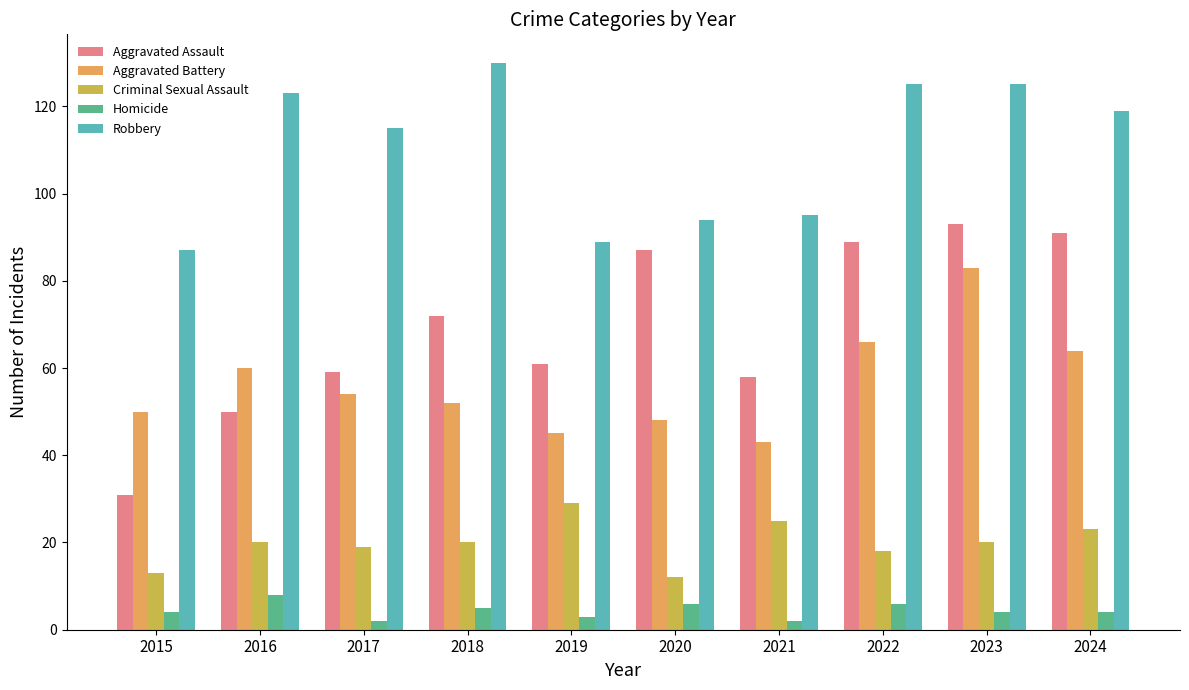

How many groups of bars are there?

10